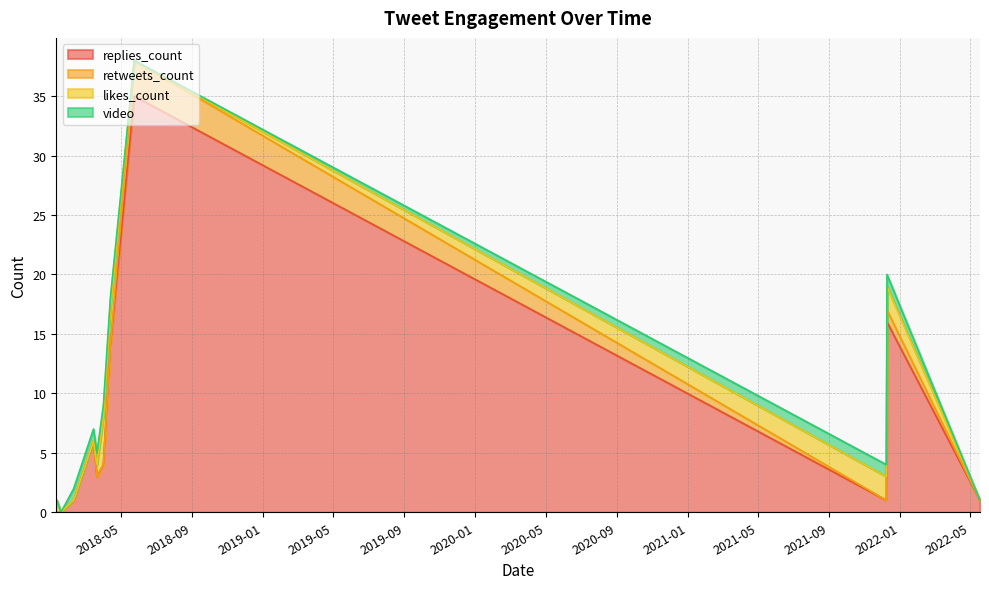

True or false: video and replies_count intersect in this chart.

False